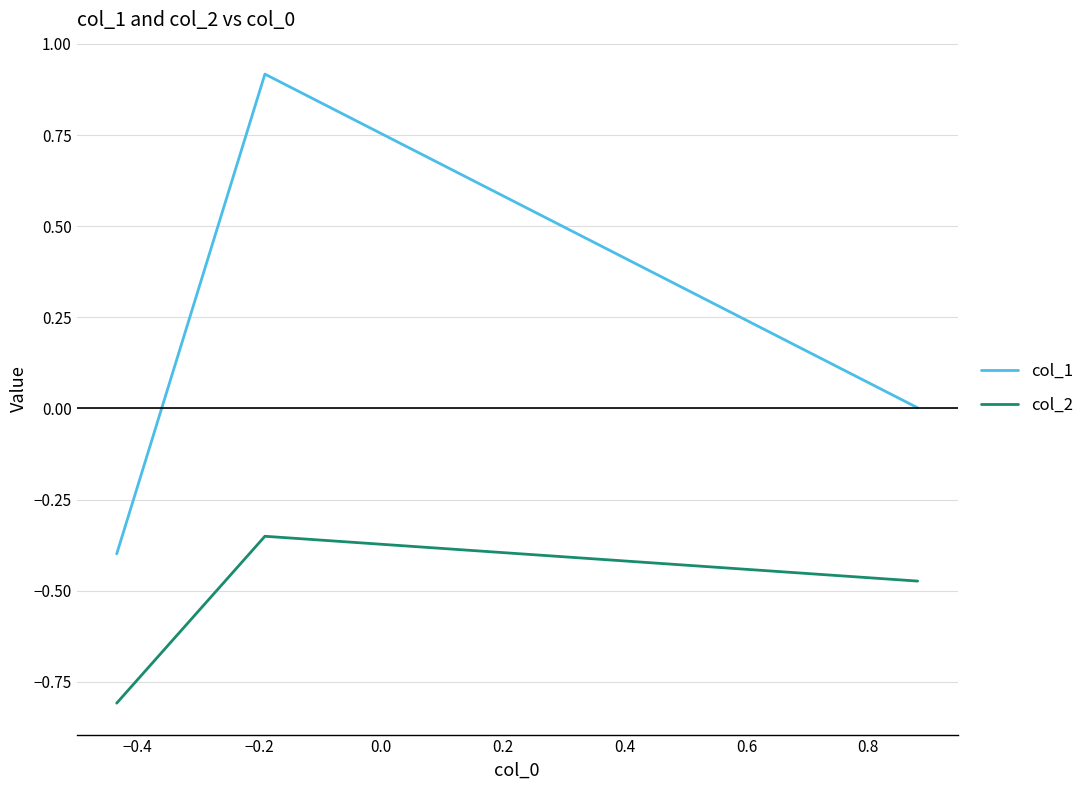

How many lines are shown in the chart?

2